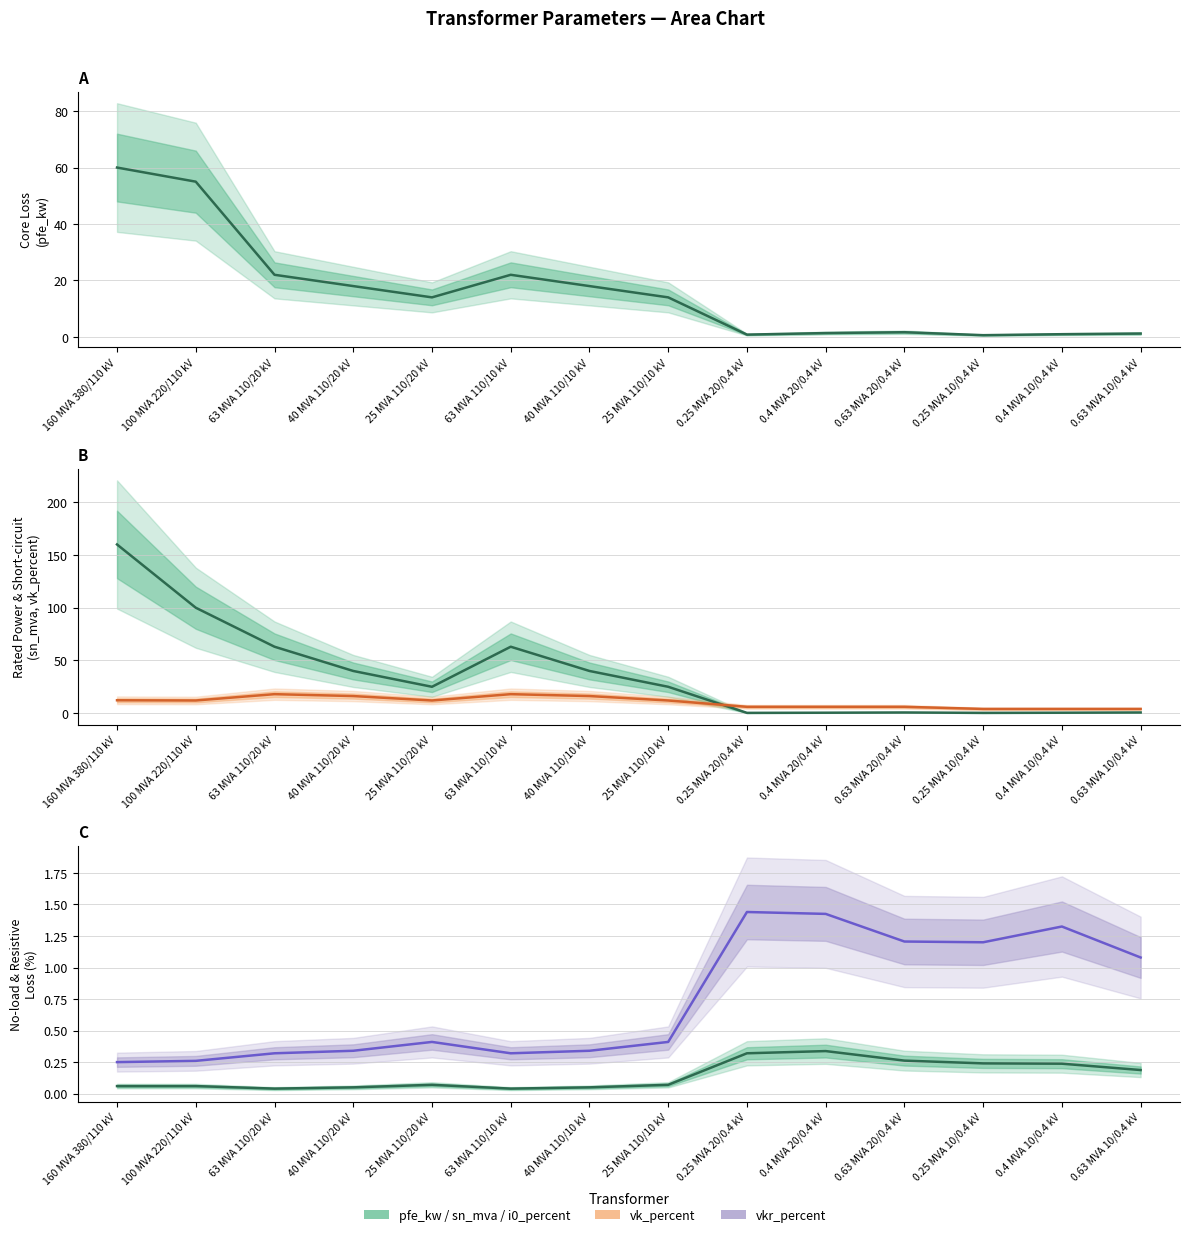

Is it true that sn_mva equals 0.6 at 0.63 MVA 10/0.4 kV?

True